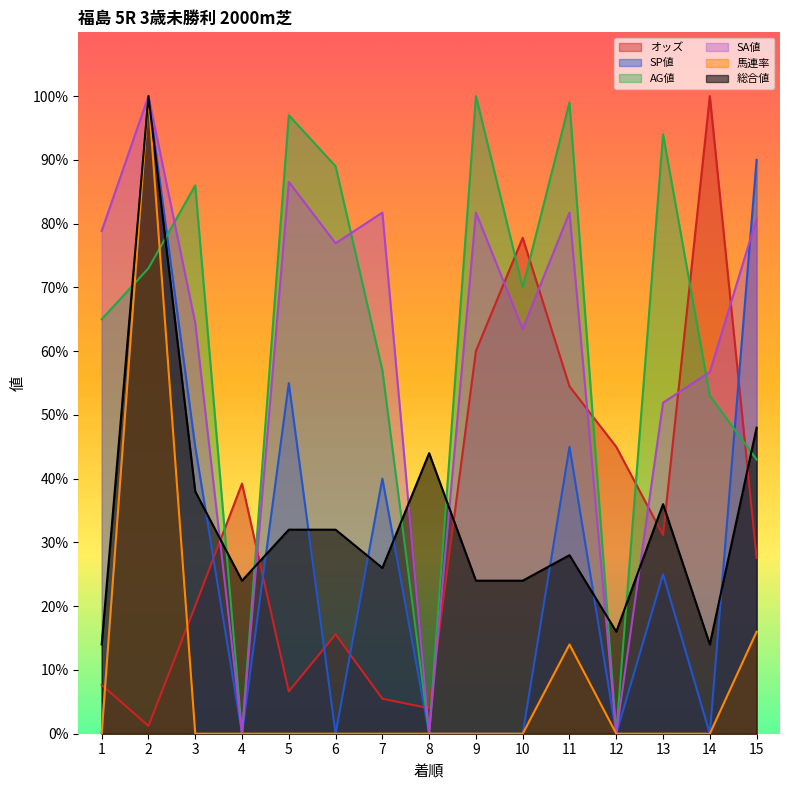

Between which two adjacent categories do 馬連率 and AG値 first intersect?

1 and 2